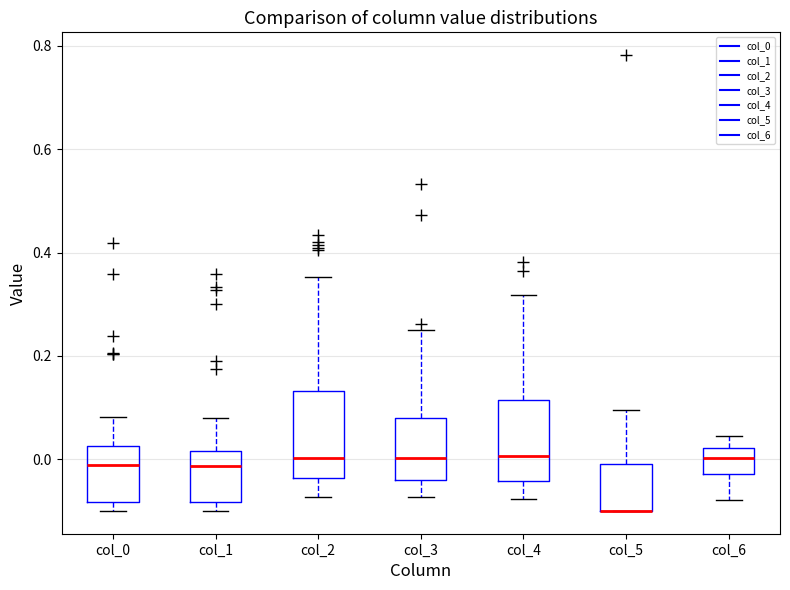

Where is the lower edge of the box for col_3 on the y-axis? The values are not printed on the chart, so give them approximately, as read against the axis.

-0.04